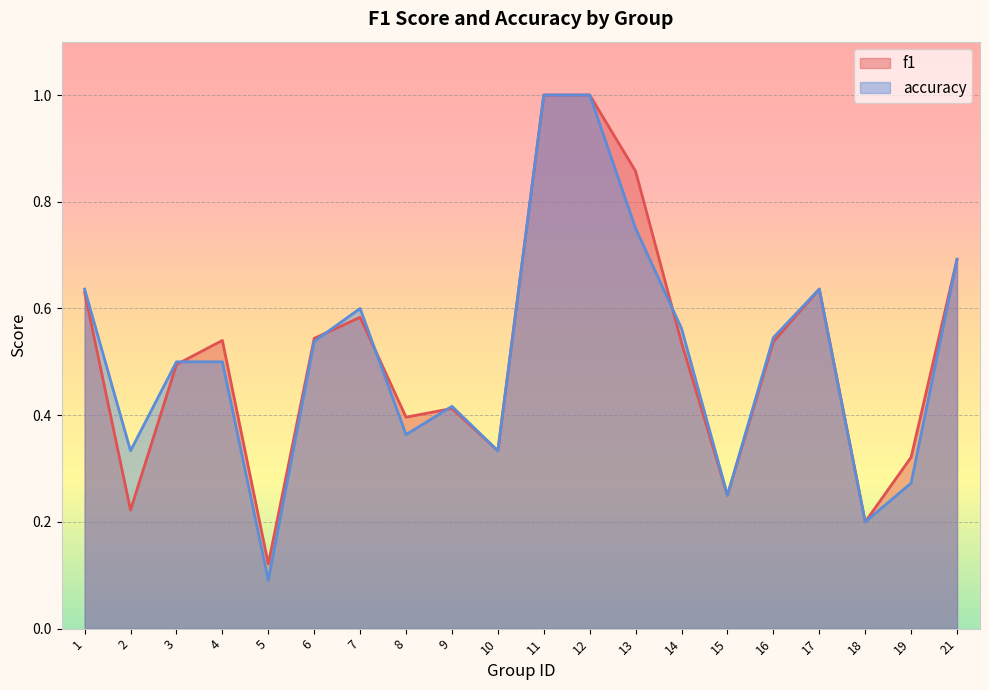

At which category does f1 reach its first local valley?

2